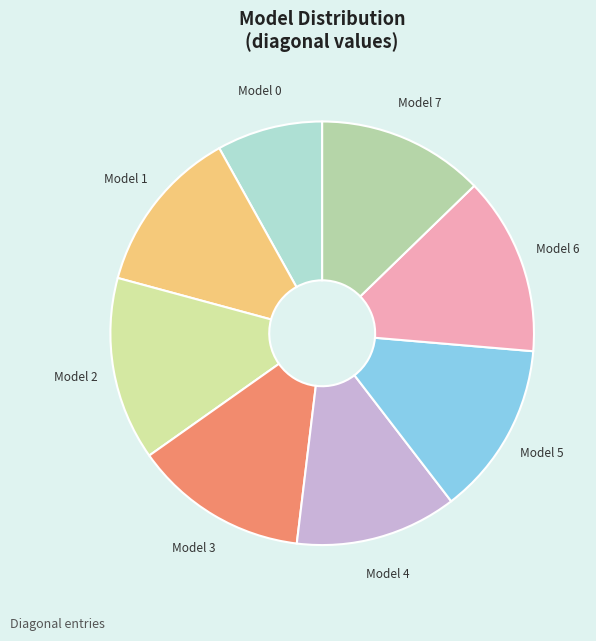

Does any single category account for the majority?

No